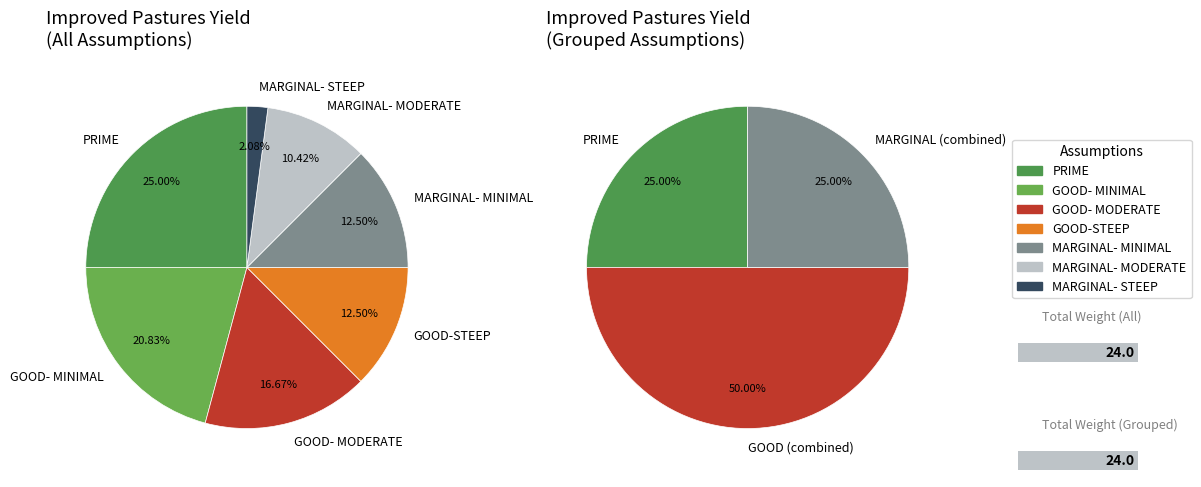

Is there any slice that represents more than half of the pie?

No